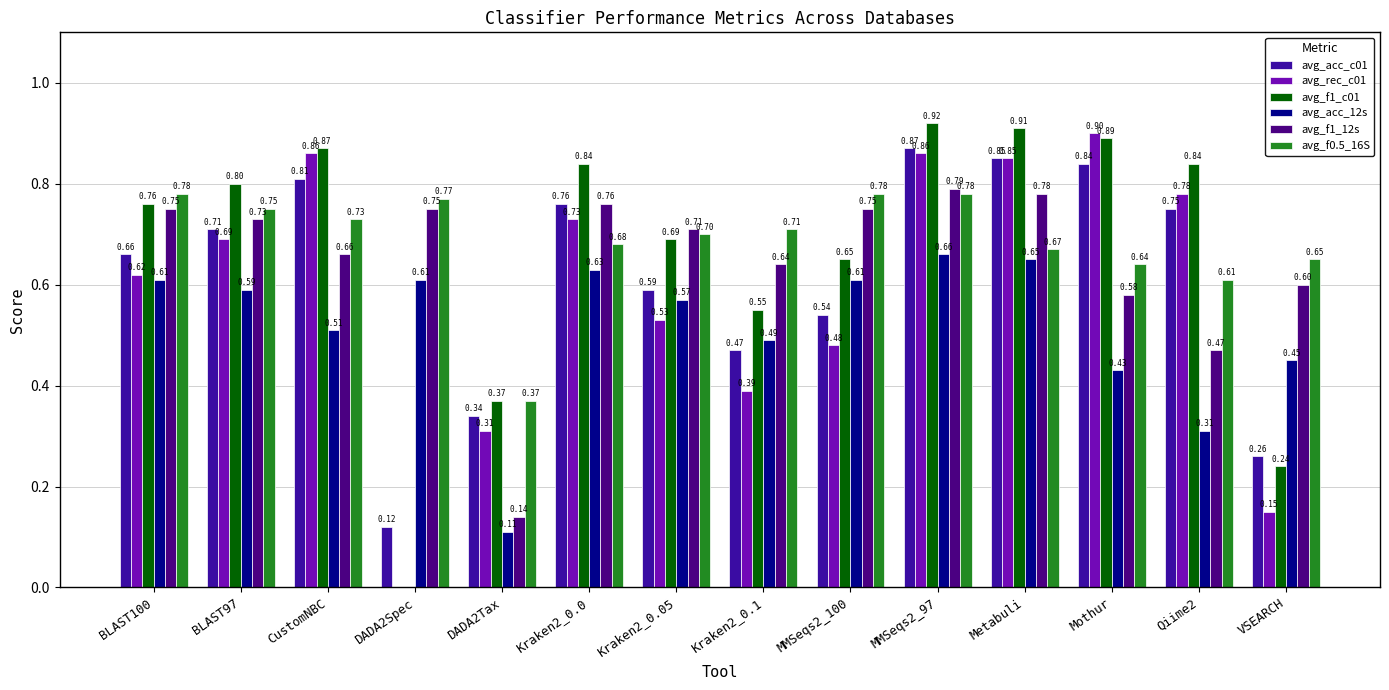

Which series changed the most between MMSeqs2_100 and MMSeqs2_97?

avg_rec_c01